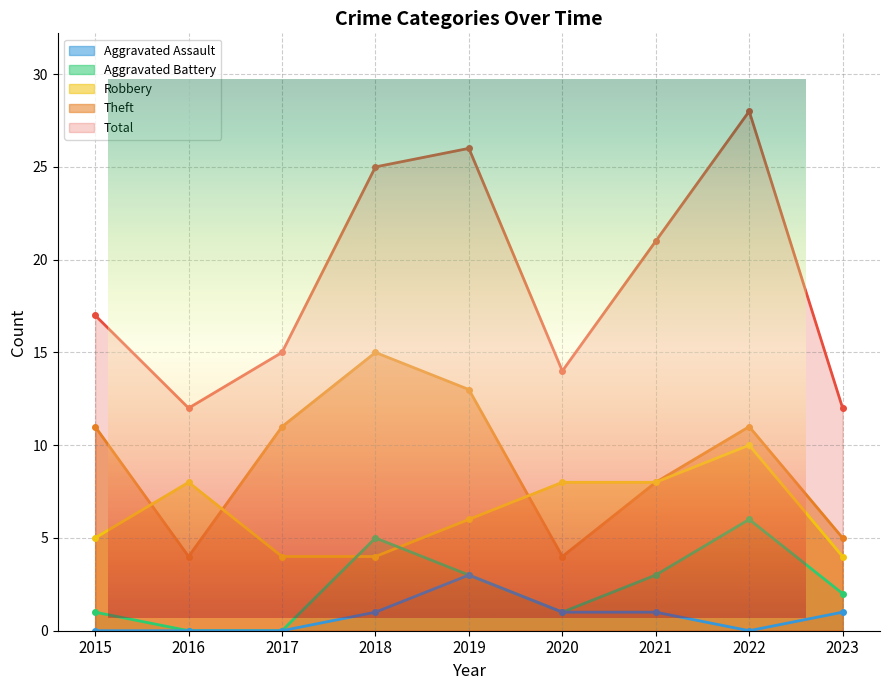

Is it true that Aggravated Assault equals 1 at 2015?

False